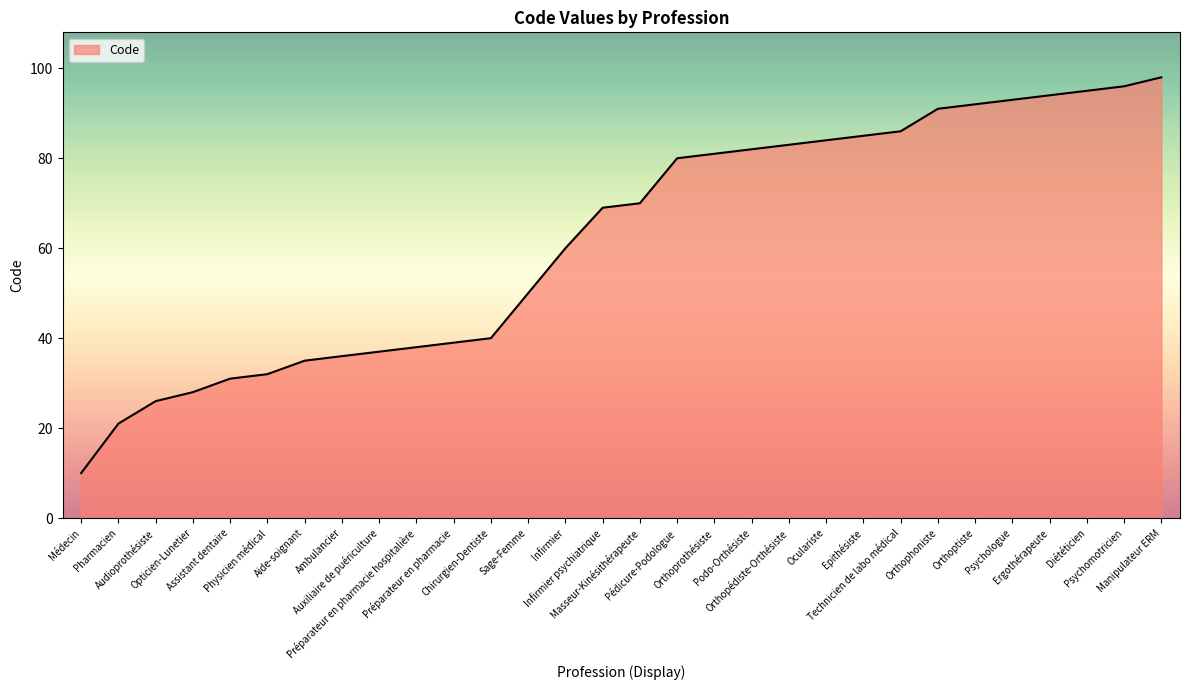

True or false: the data has more than 1 interior local peaks.

False